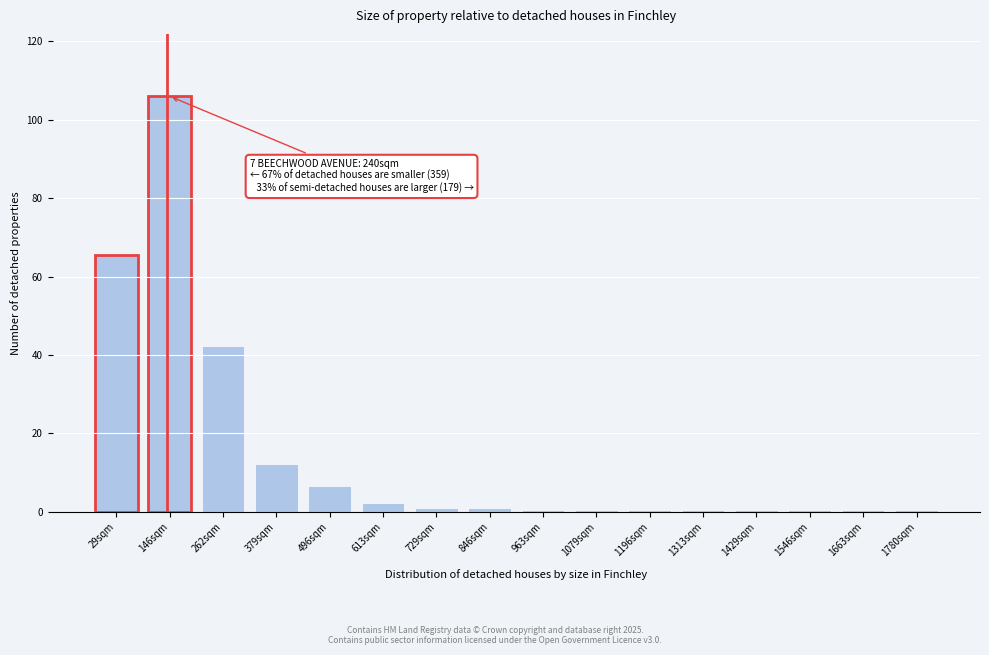

True or false: the data shows 12.2 at 379sqm.

True